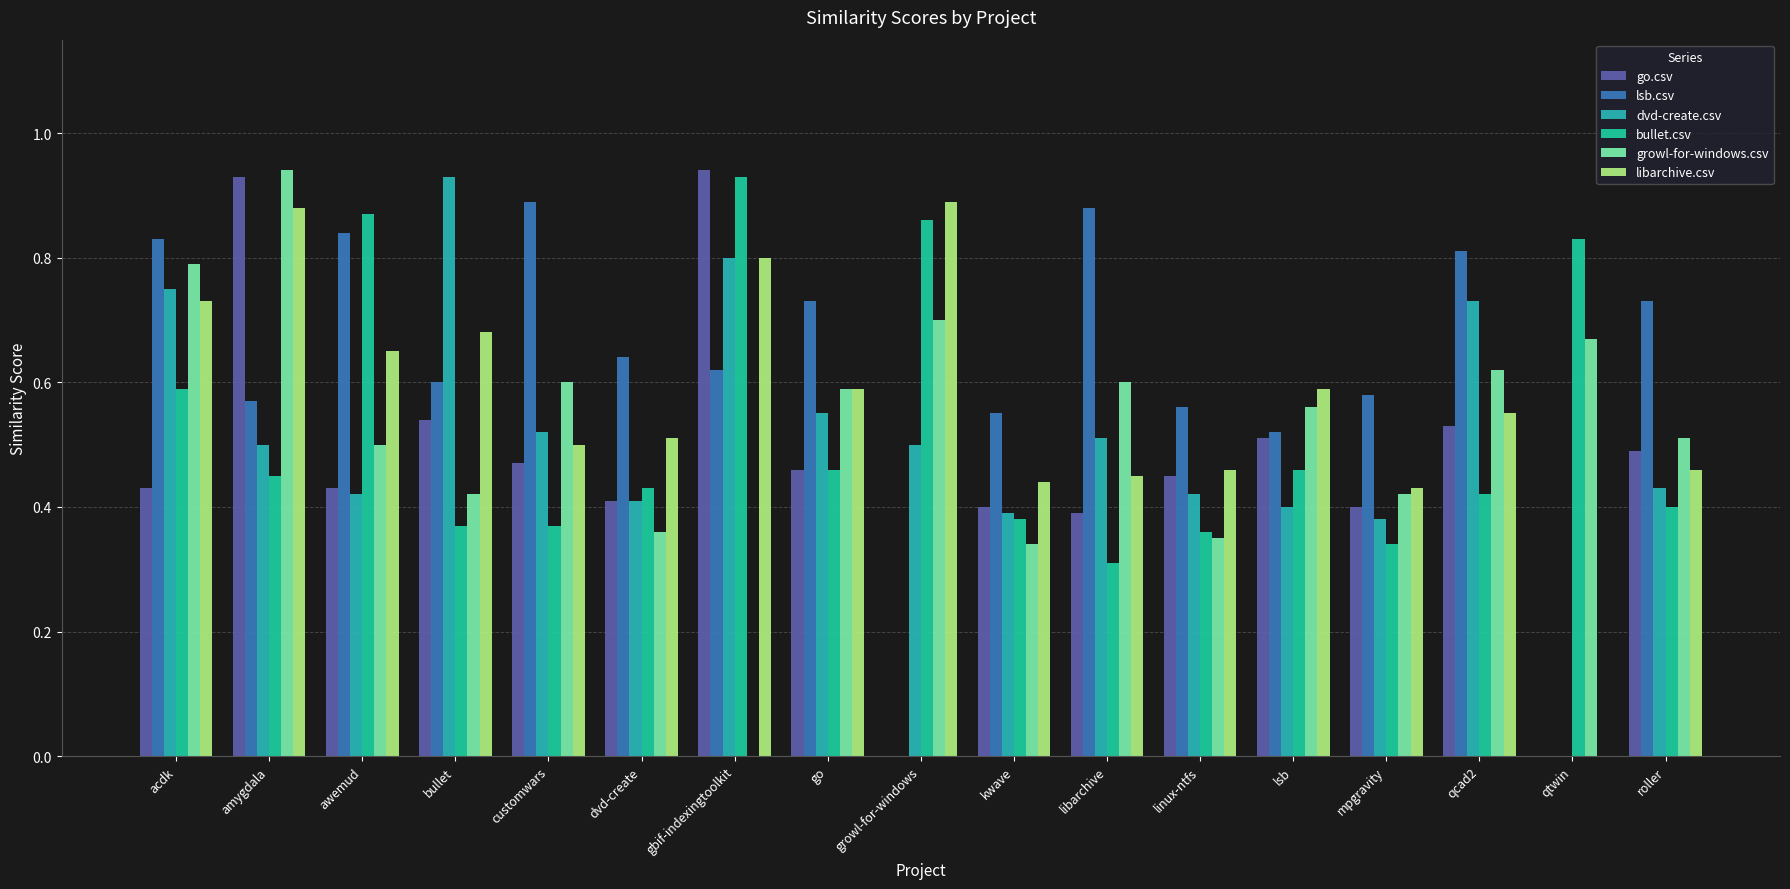

Reading left to right, list all the values displayed in this chart.

go.csv: 0.4	0.9	0.4	0.5	0.5	0.4	0.9	0.5	0.0	0.4	0.4	0.5	0.5	0.4	0.5	0.0	0.5
lsb.csv: 0.8	0.6	0.8	0.6	0.9	0.6	0.6	0.7	0.0	0.6	0.9	0.6	0.5	0.6	0.8	0.0	0.7
dvd-create.csv: 0.8	0.5	0.4	0.9	0.5	0.4	0.8	0.6	0.5	0.4	0.5	0.4	0.4	0.4	0.7	0.0	0.4
bullet.csv: 0.6	0.5	0.9	0.4	0.4	0.4	0.9	0.5	0.9	0.4	0.3	0.4	0.5	0.3	0.4	0.8	0.4
growl-for-windows.csv: 0.8	0.9	0.5	0.4	0.6	0.4	0.0	0.6	0.7	0.3	0.6	0.3	0.6	0.4	0.6	0.7	0.5
libarchive.csv: 0.7	0.9	0.7	0.7	0.5	0.5	0.8	0.6	0.9	0.4	0.5	0.5	0.6	0.4	0.6	0.0	0.5